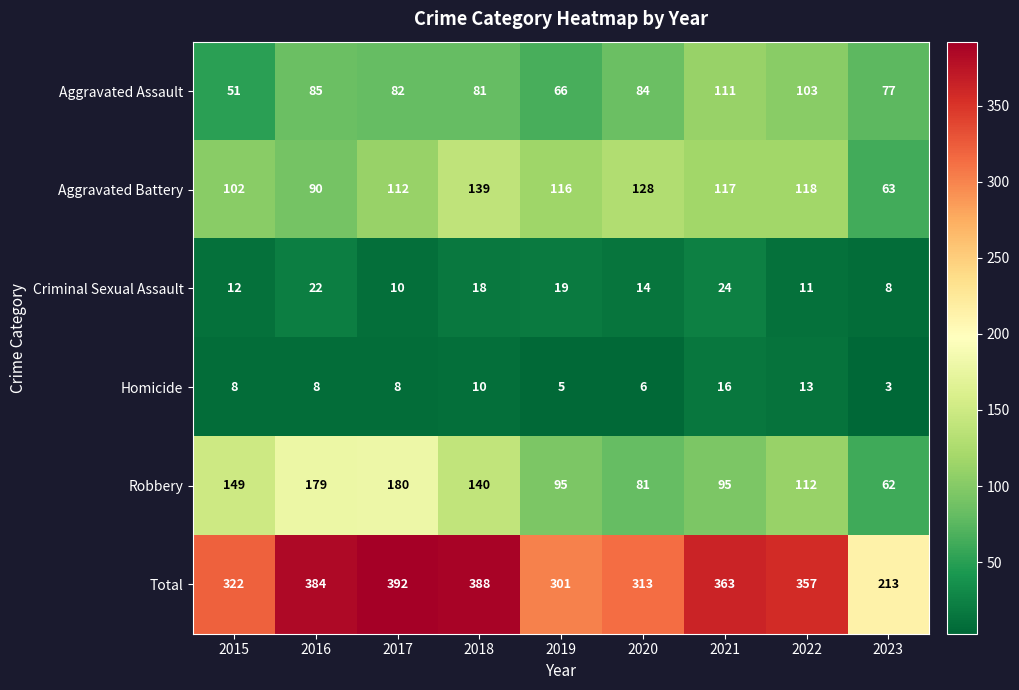

What is the sum of all Criminal Sexual Assault values?

138